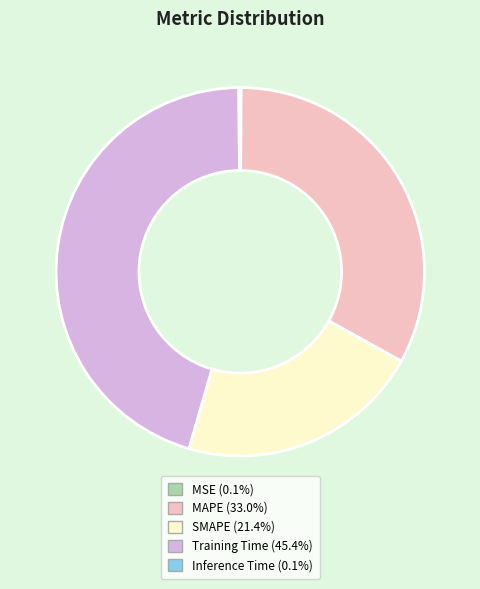

Is there a majority slice in this chart?

No